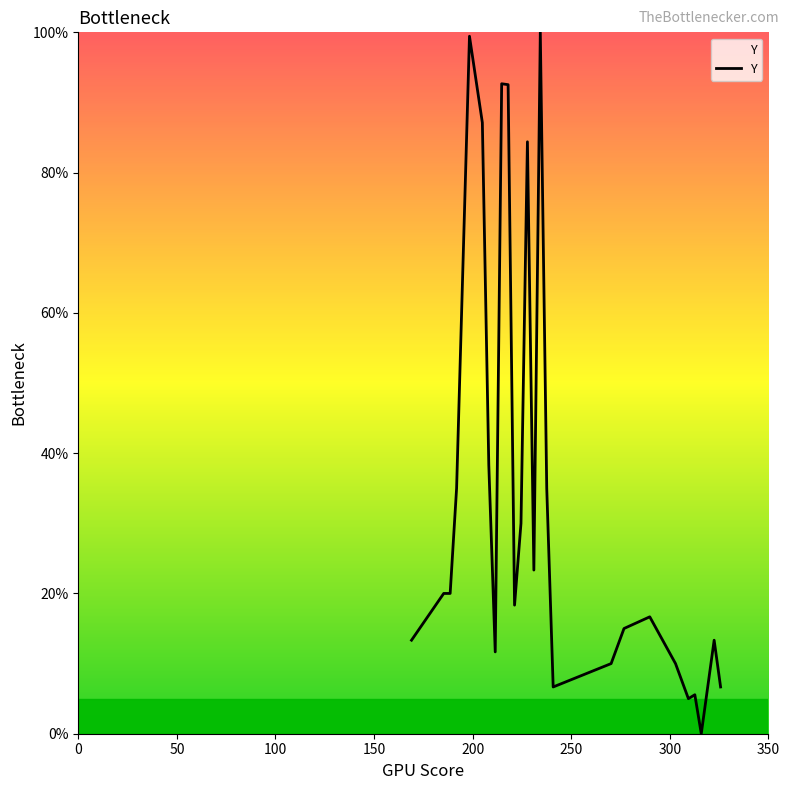

What is the average value?

34.2